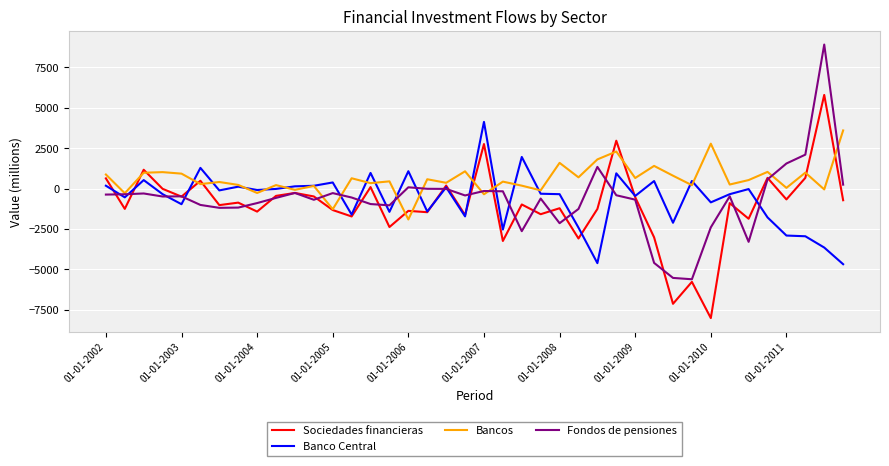

What is the highest value of the Fondos de pensiones series?

8903